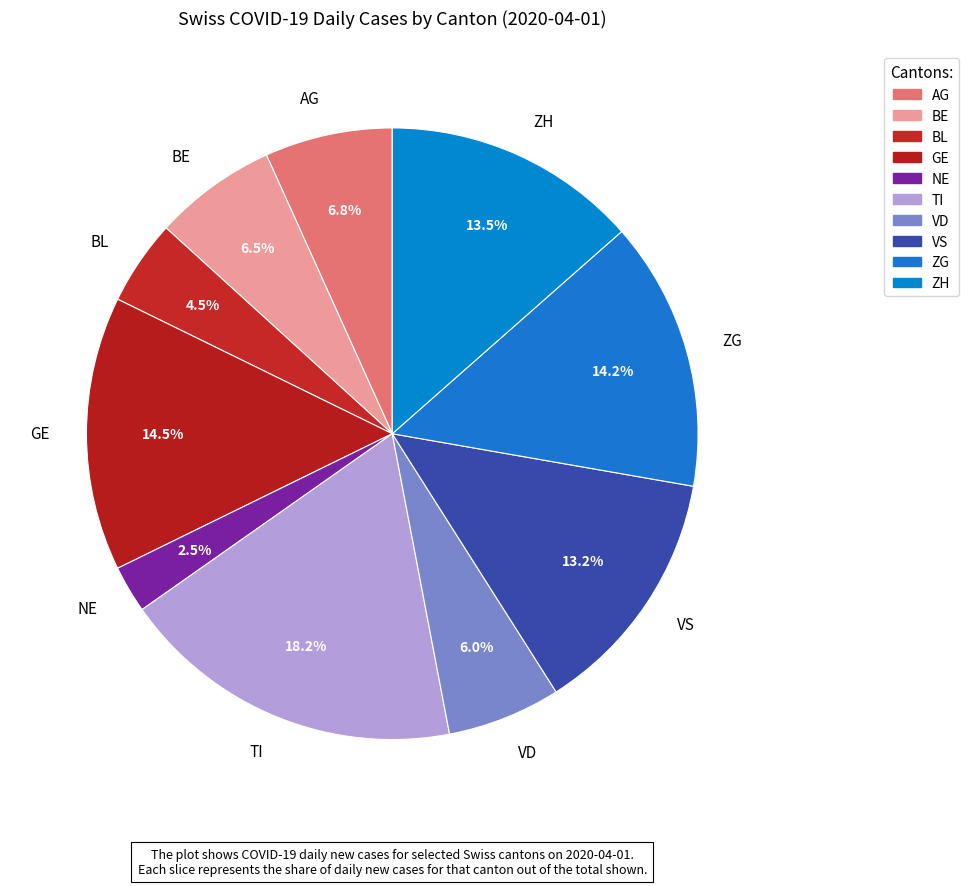

Is ZG the majority of the pie?

No